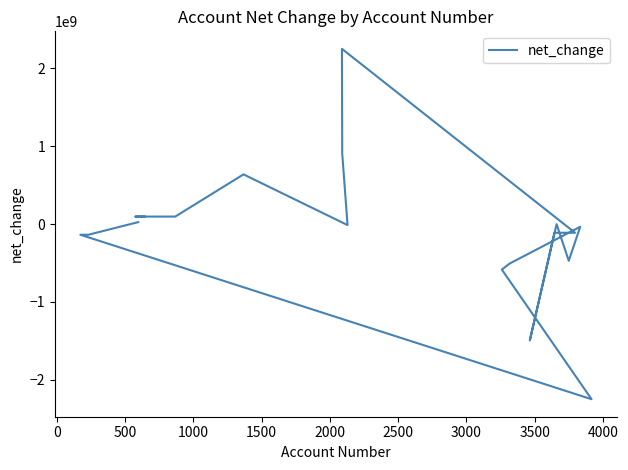

Reading right to left, list all the values displayed in this chart.

24487000	-137643000	-137643000	-2250866000	-585264000	-508888000	-35207000	-472261000	-1420000	-1495401000	-112068000	-112068000	2250866000	905491000	-13512000	638007000	95680000	95680000	95680000